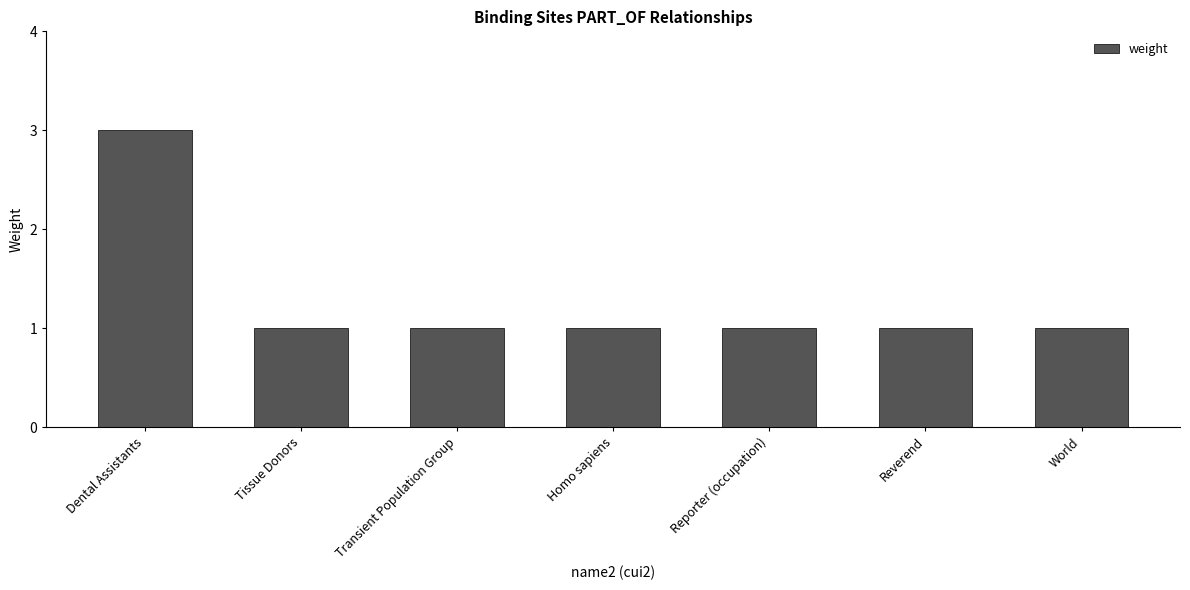

What is the maximum value shown in the chart?

3